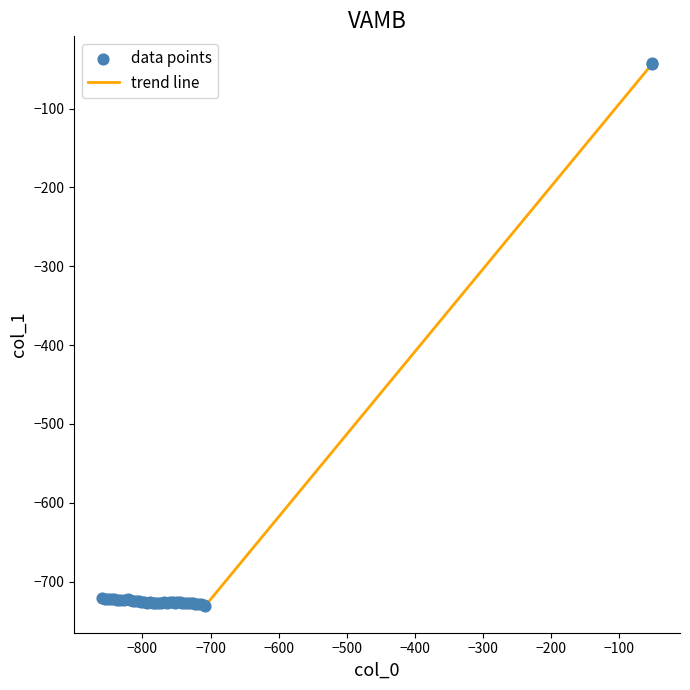

What is the difference between the maximum and minimum values?

687.8